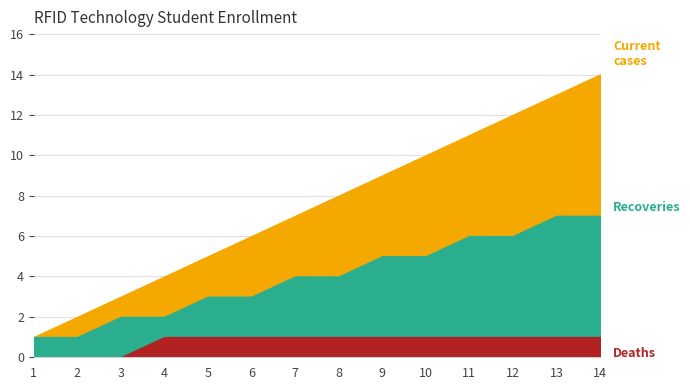

How many data points in Deaths are less than 1?

3